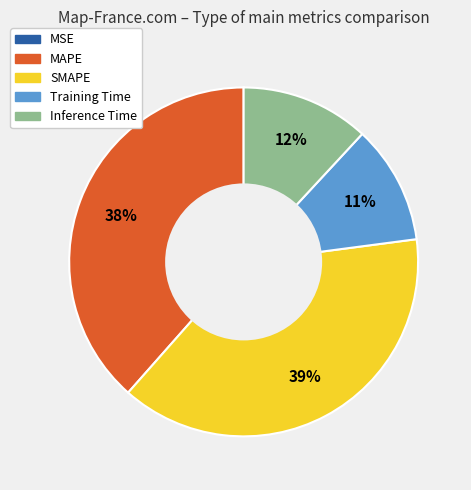

What percentage is the Training Time slice, to the nearest percent?

11%